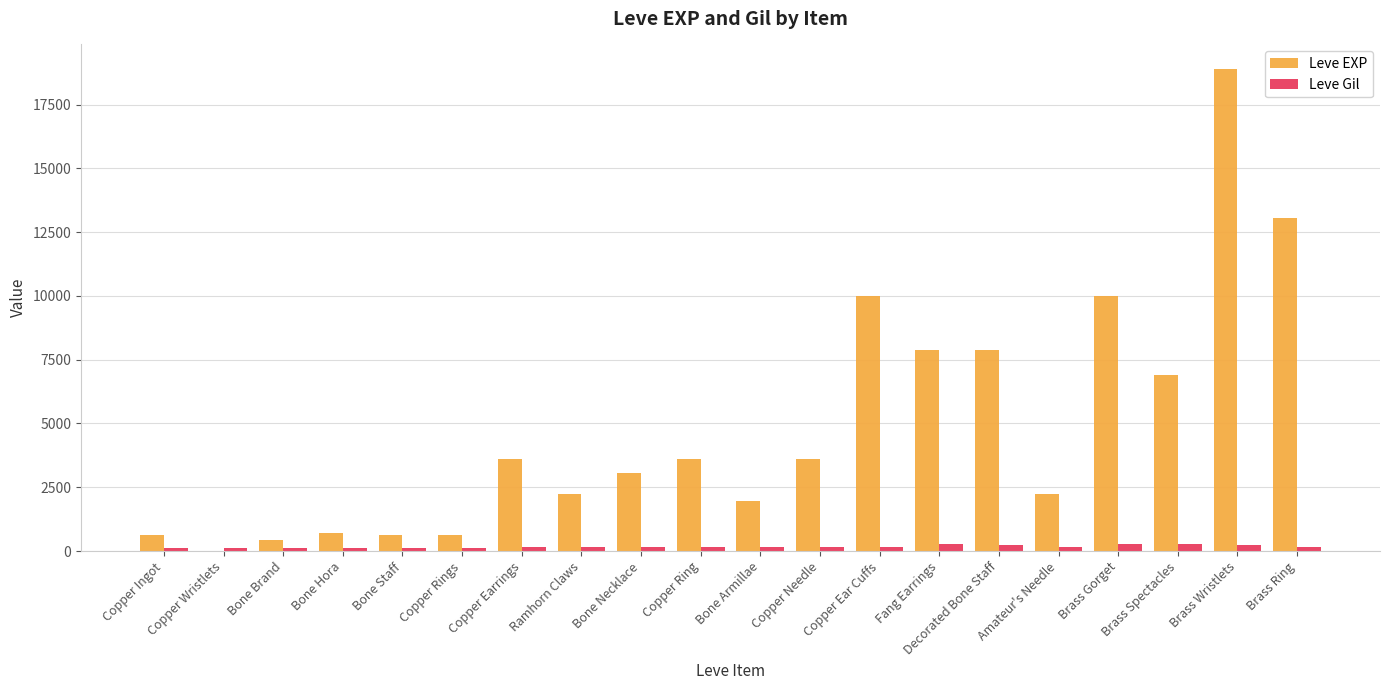

Which series changed the most between Bone Brand and Fang Earrings?

Leve EXP